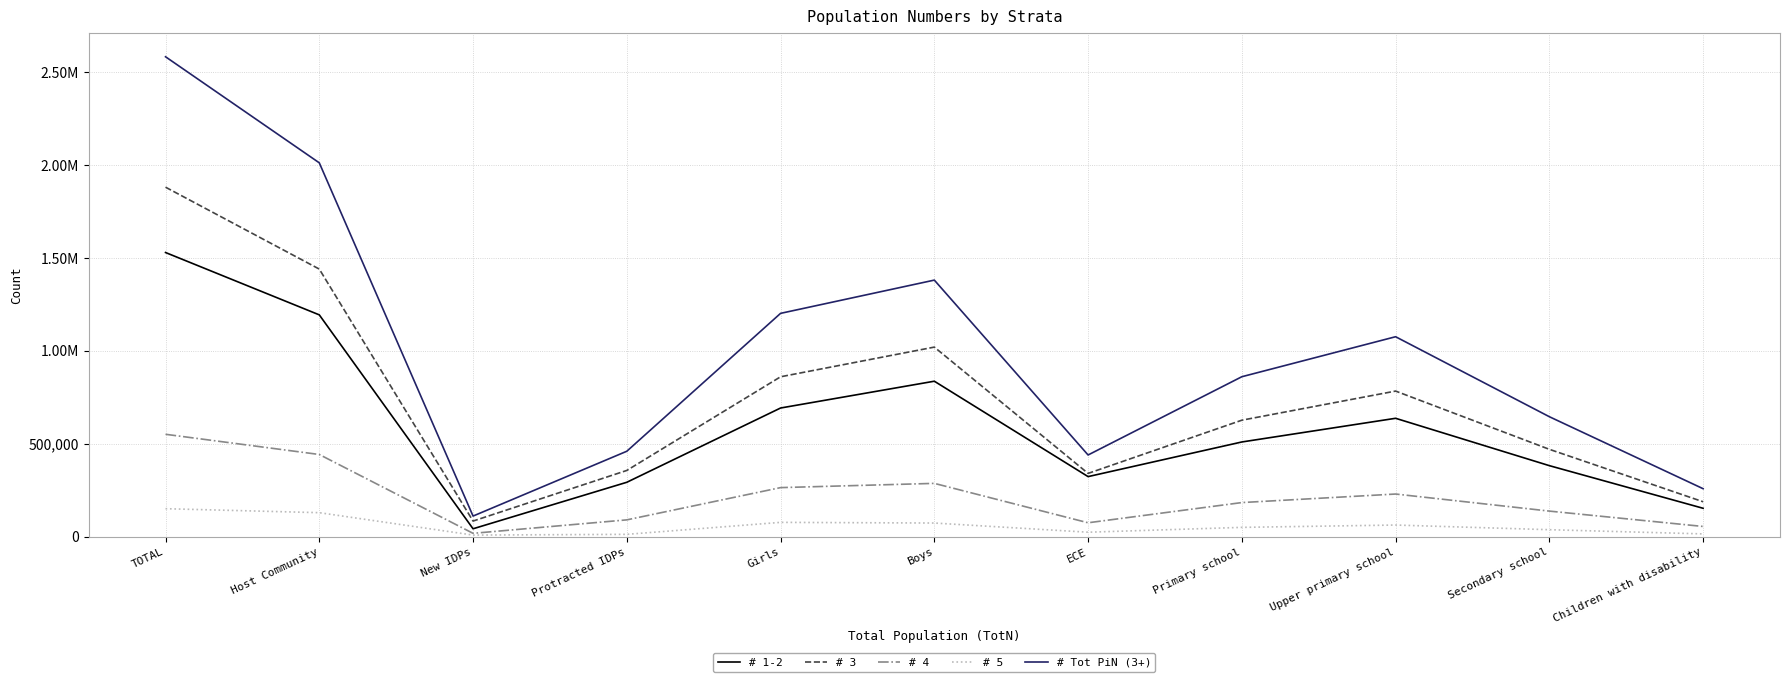

True or false: # 4 and # 3 cross at least once.

False